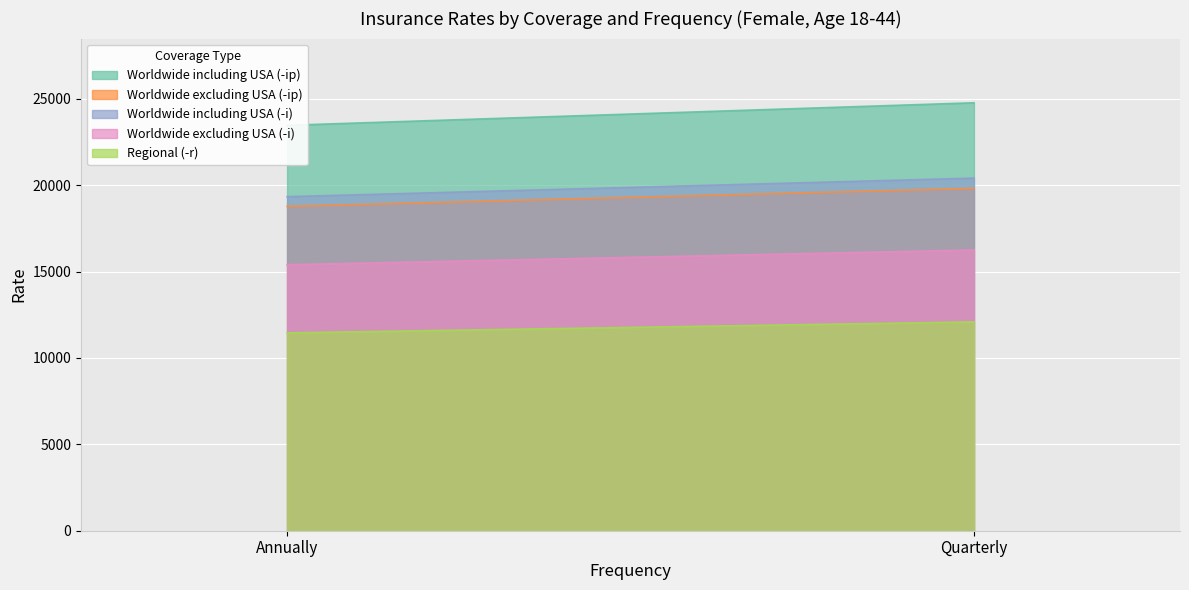

At Annually, list the series in order from smallest to largest.

Regional (-r), Worldwide excluding USA (-i), Worldwide excluding USA (-ip), Worldwide including USA (-i), Worldwide including USA (-ip)